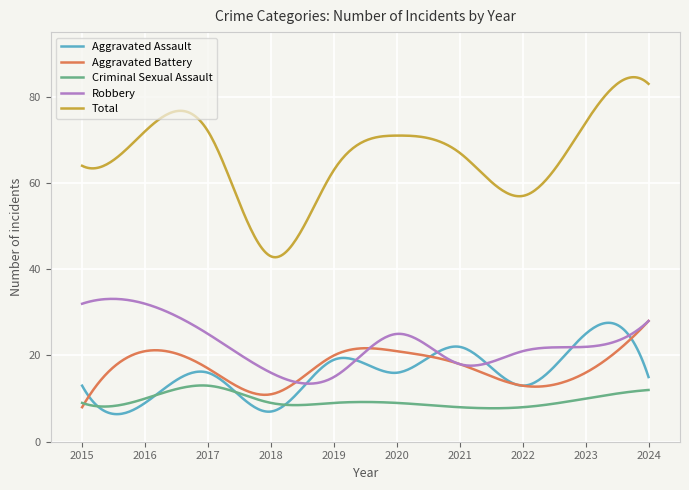

Which series has the largest total across all categories?

Total